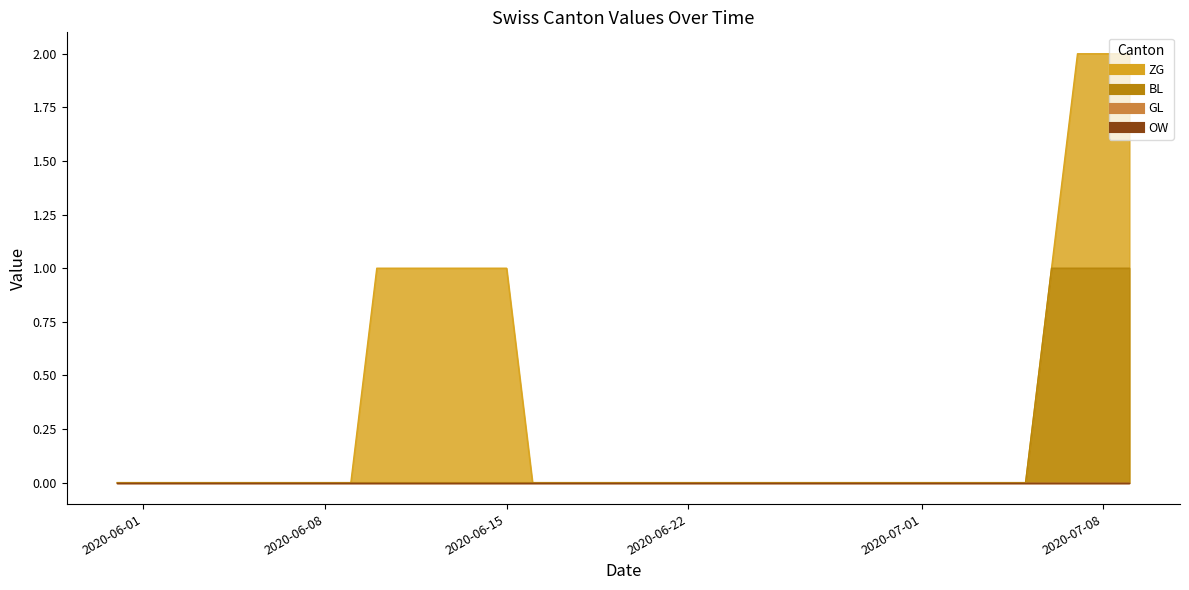

Between 2020-06-28 and 2020-06-11, which is larger?

2020-06-11